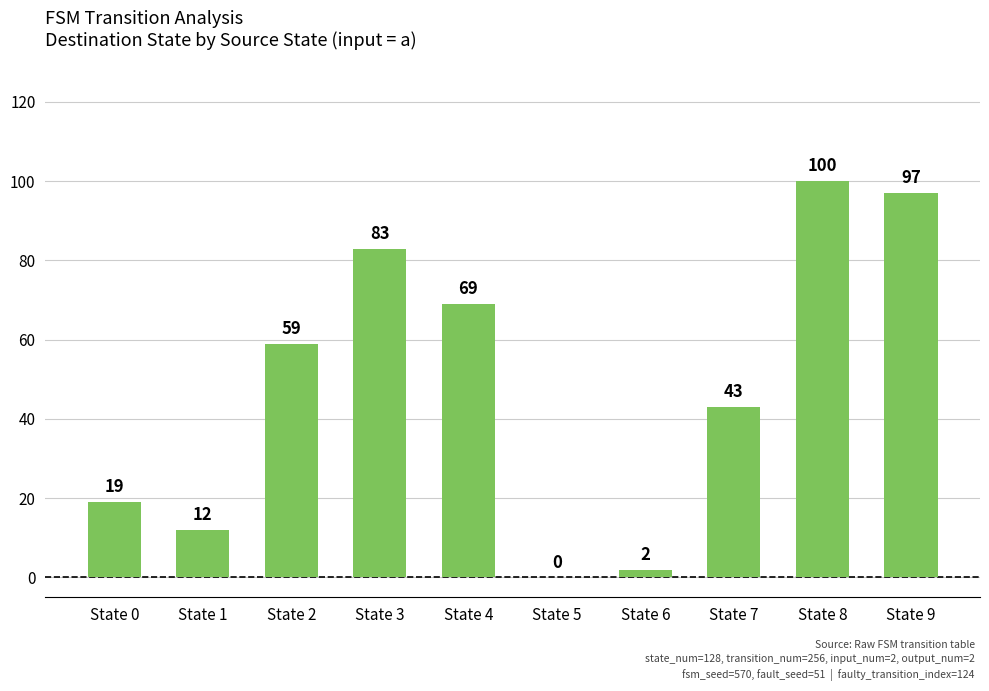

Read the value at State 2, to the nearest 50.

50